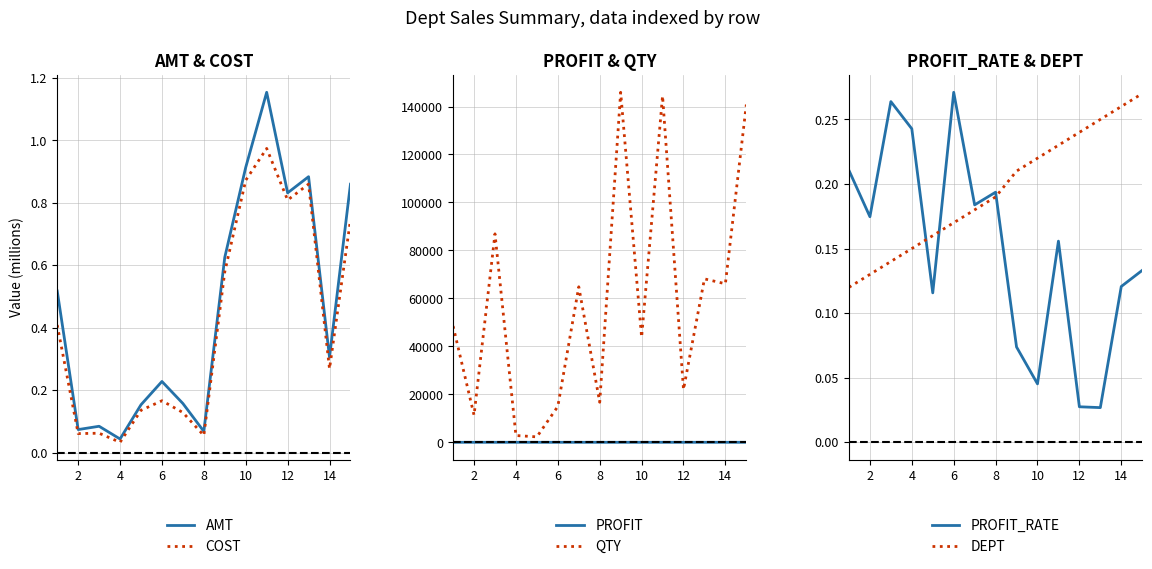

What is the difference between the maximum and second lowest values in the AMT series?

1.1